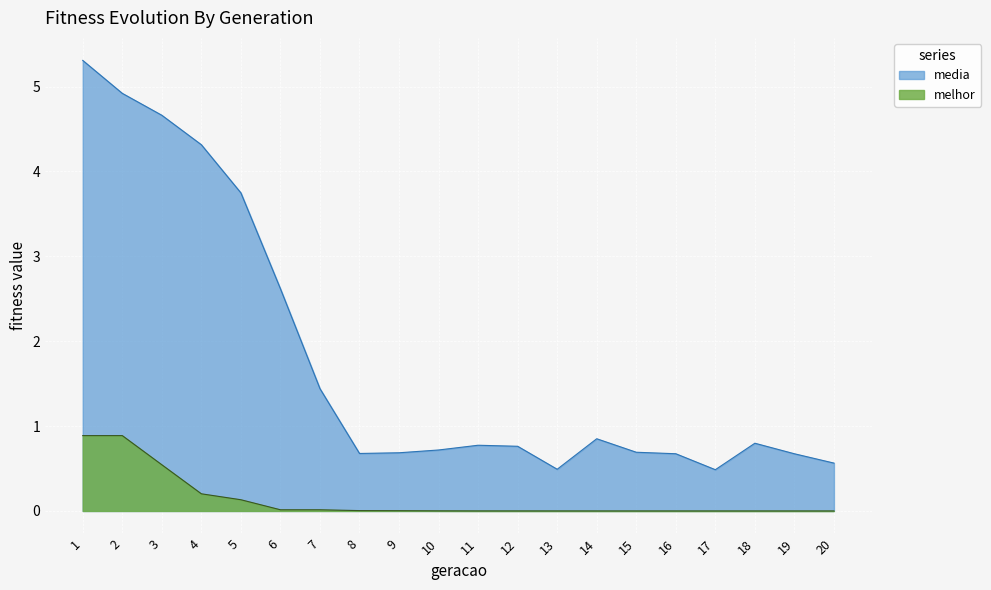

Between 11 and 18, which series saw the biggest shift?

media